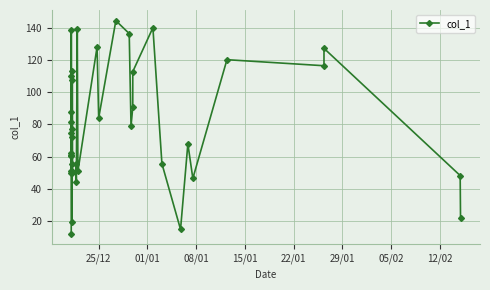

What is the sum of all values?

3162.5